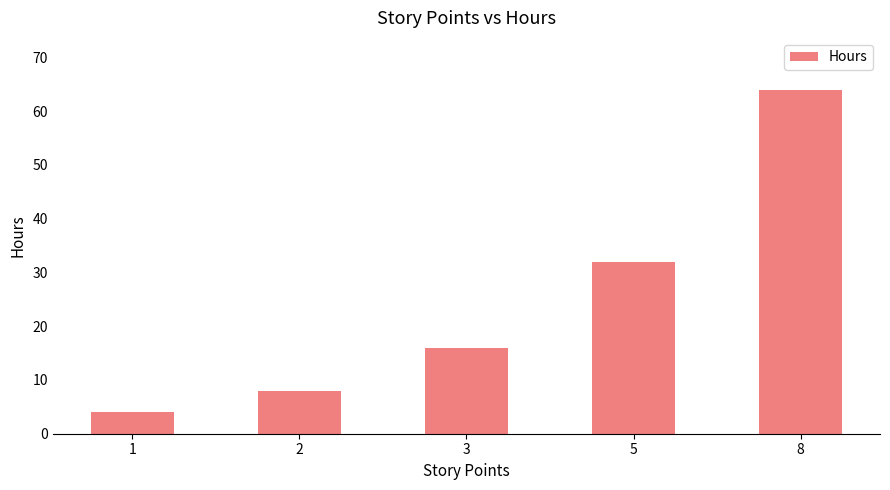

Does the chart contain stacked bars?

No